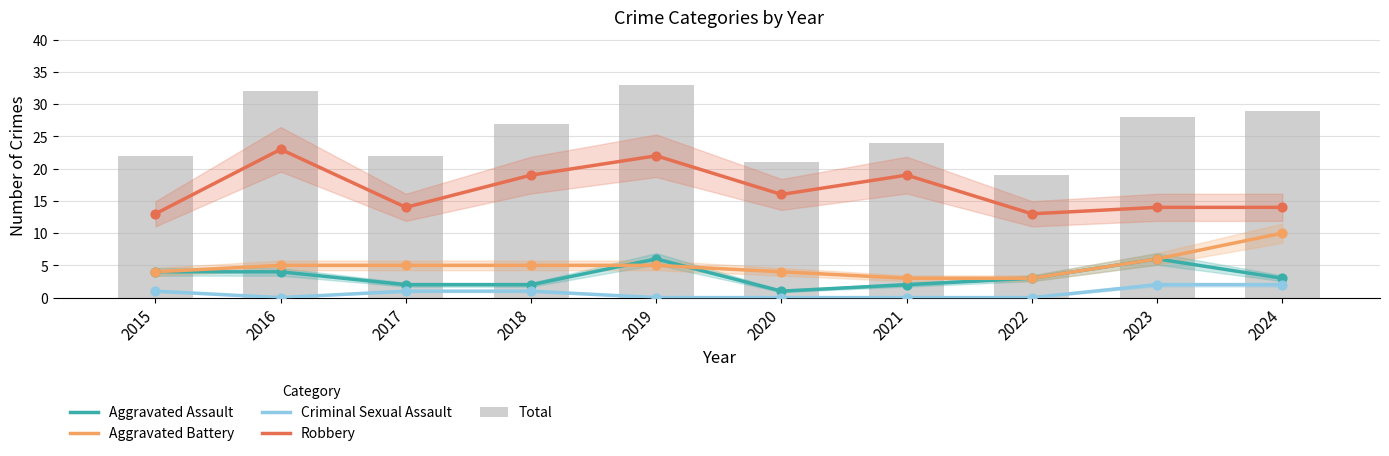

At which category is the sum across all series the highest?

2019